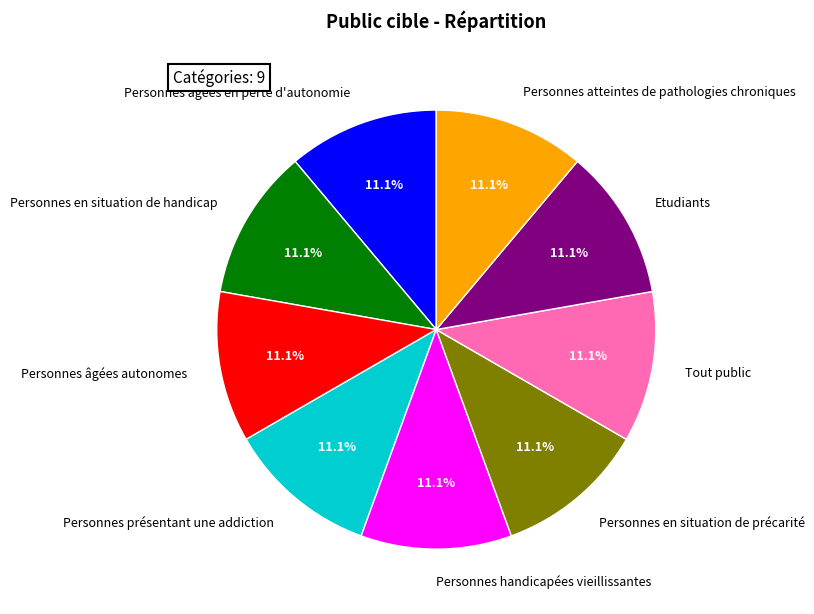

Count the number of slices in the pie.

9